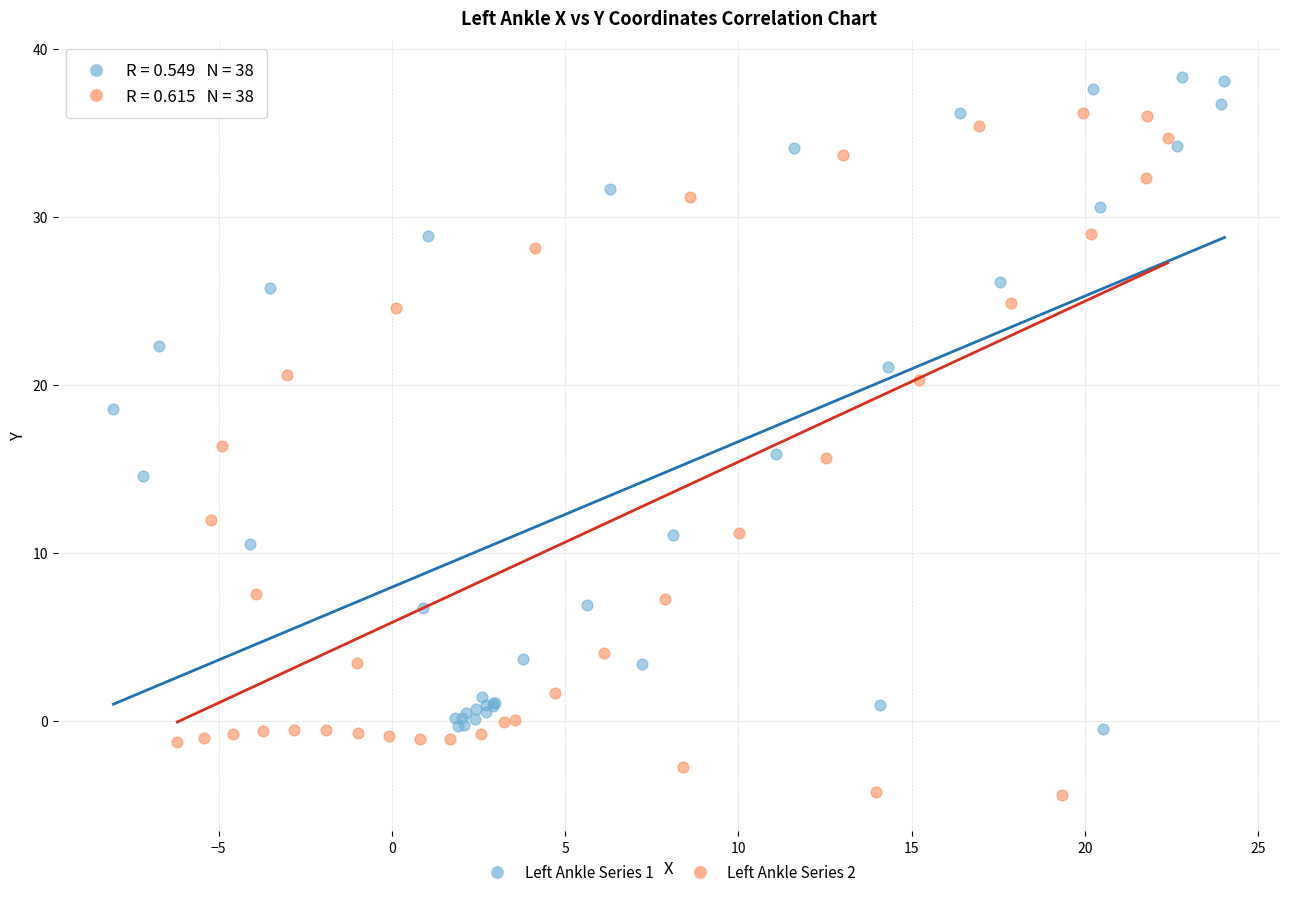

Which series has the largest Y range (max minus min)?

Left Ankle Series 2